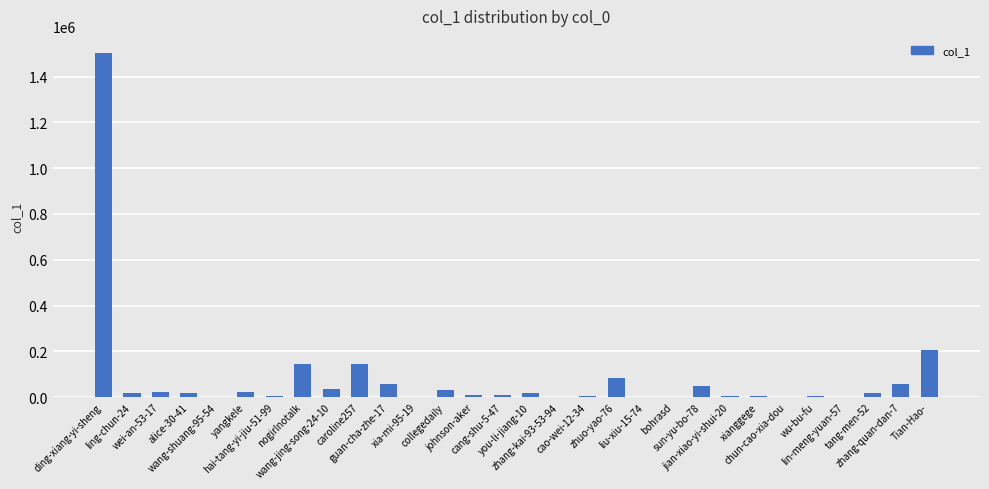

What is the greatest value displayed?

1503176